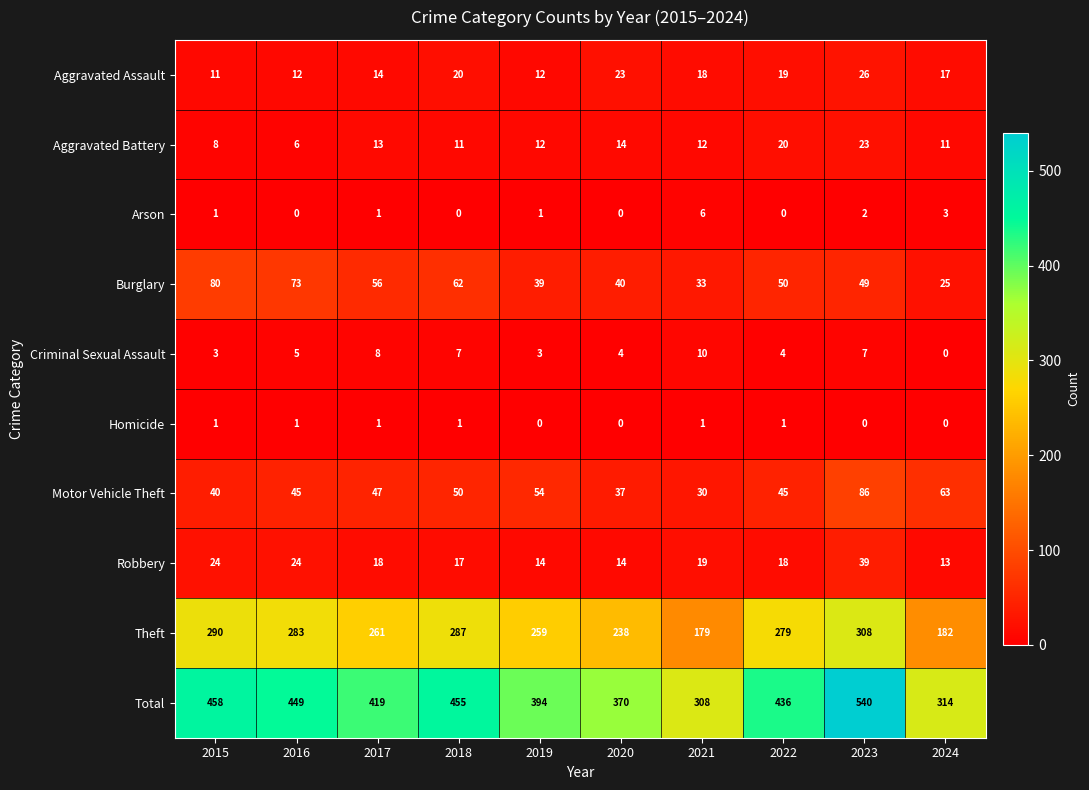

Count the number of data series in this chart.

10